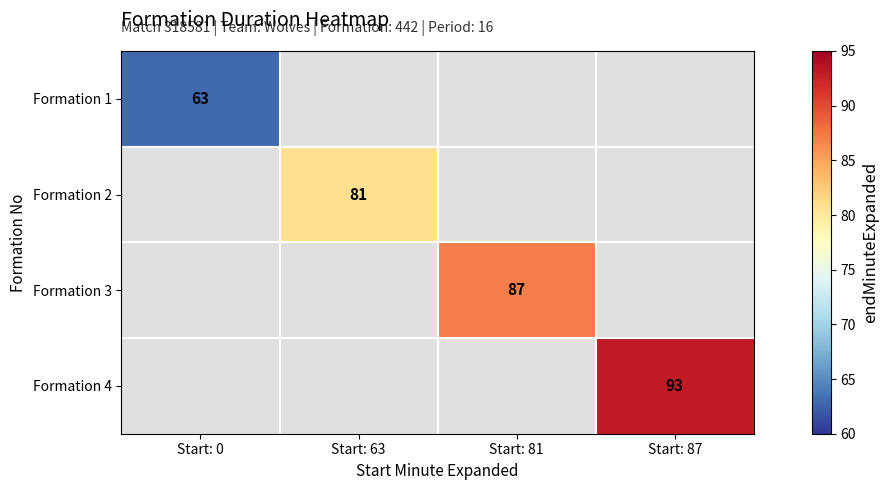

Is it true that Formation 4 equals 135 at Start: 87?

False